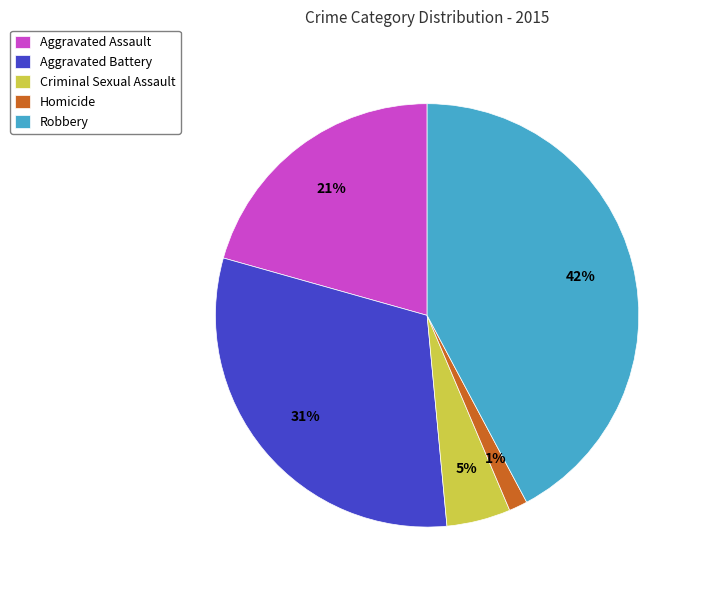

Count the number of slices in the pie.

5